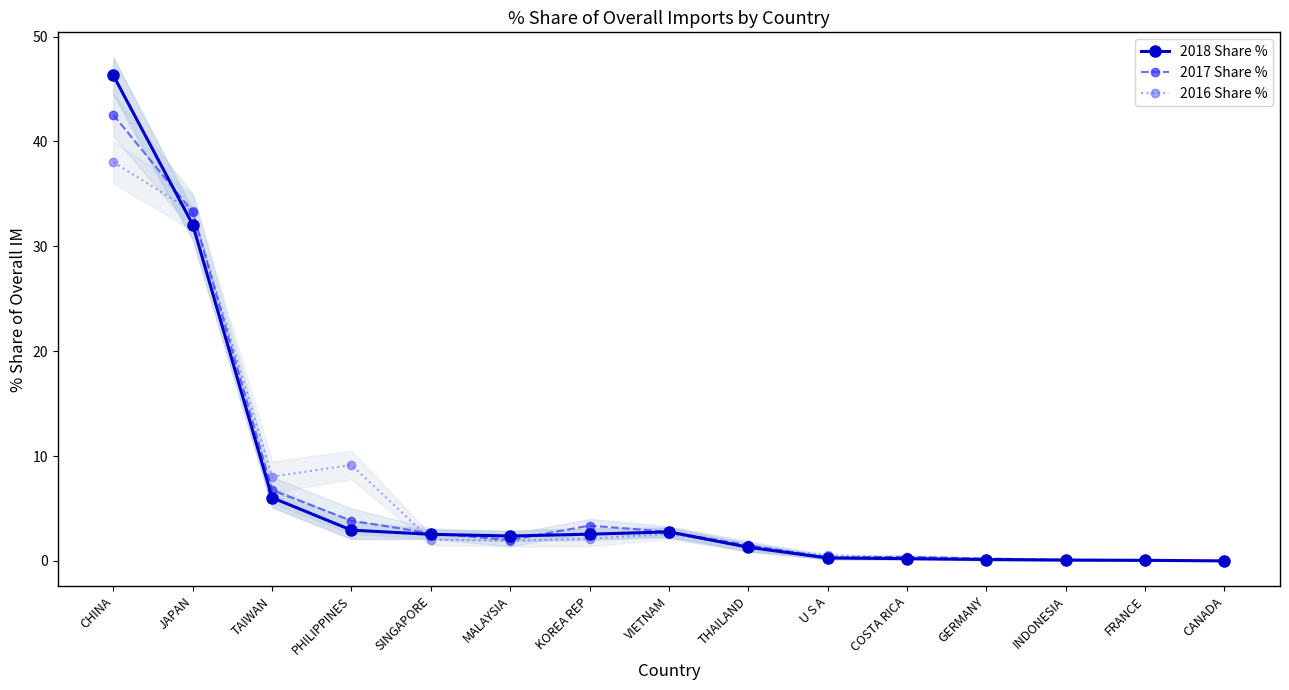

Which series has the largest range (max minus min)?

2018 Share %